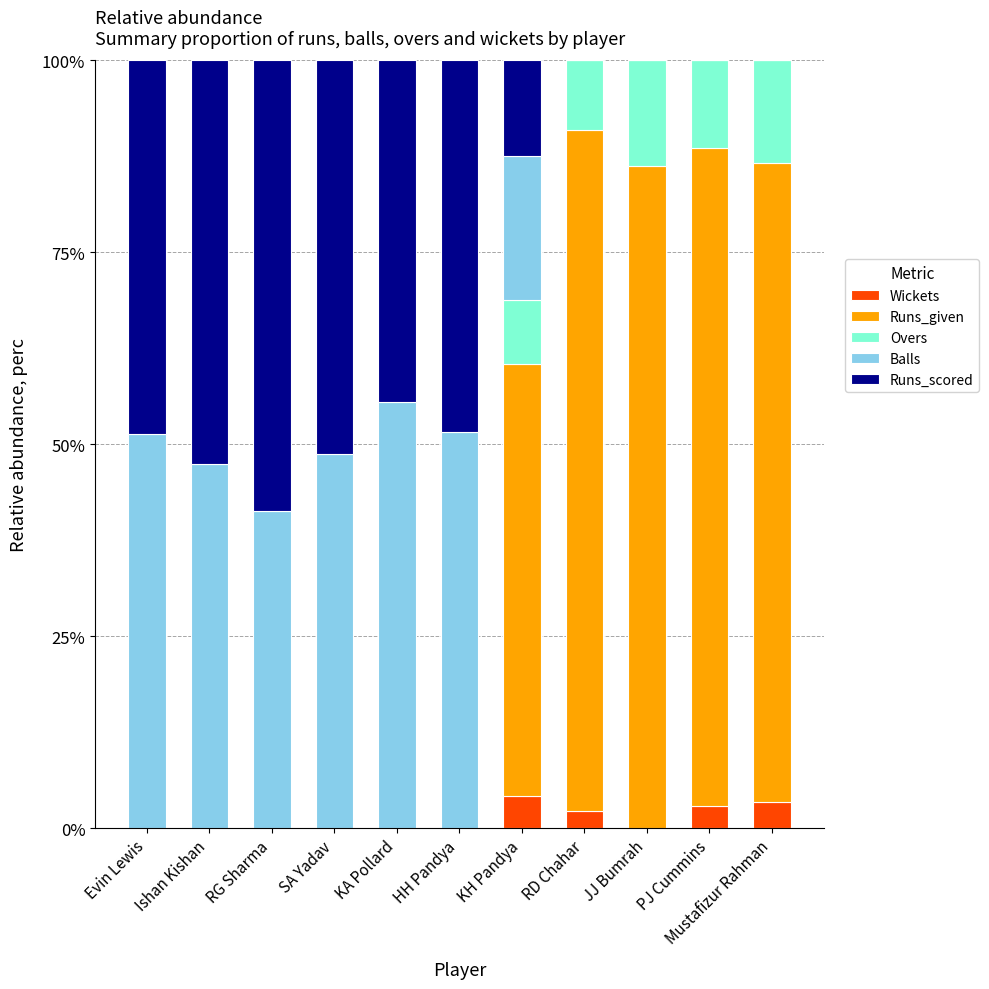

How many data points does each series have?

11